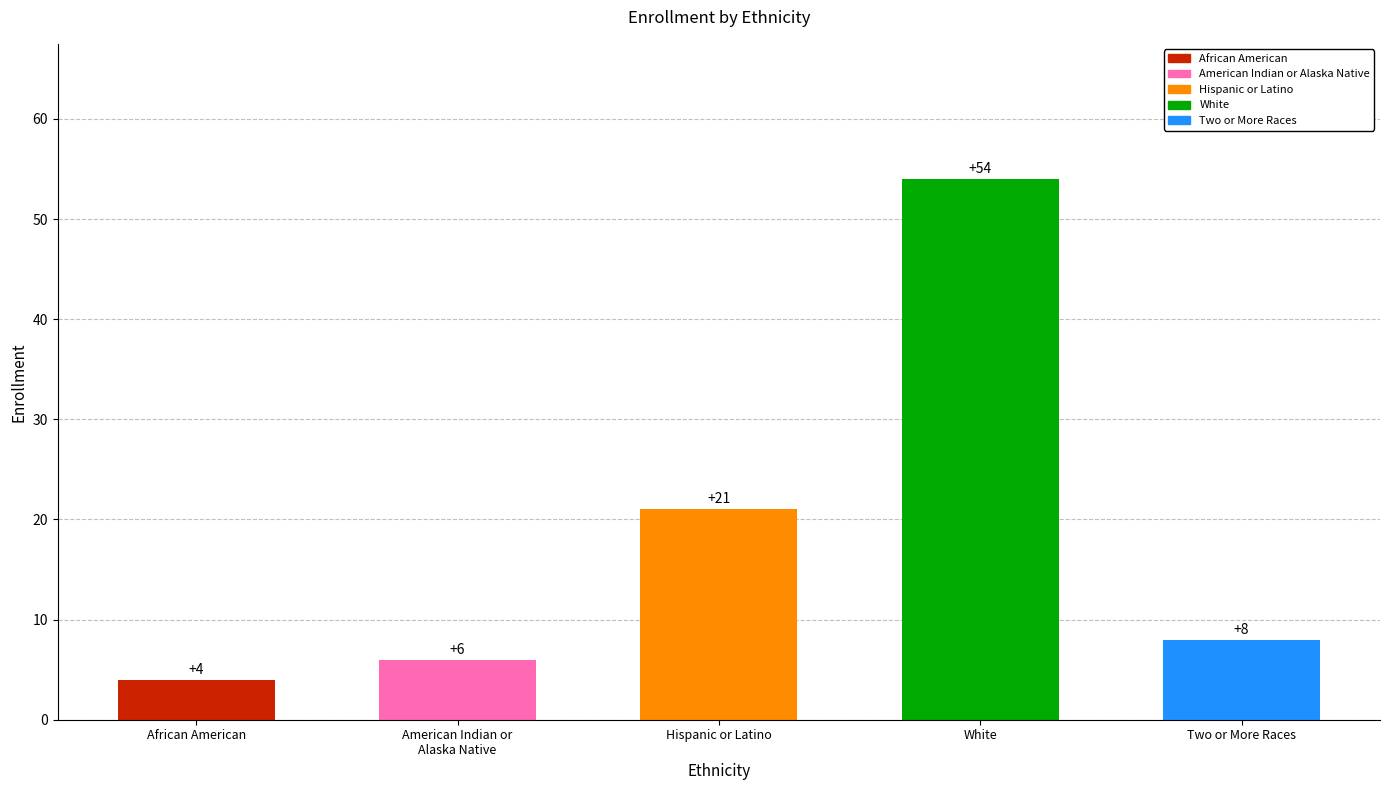

List the labels in order of value, largest first.

White, Hispanic or Latino, Two or More Races, American Indian or
Alaska Native, African American